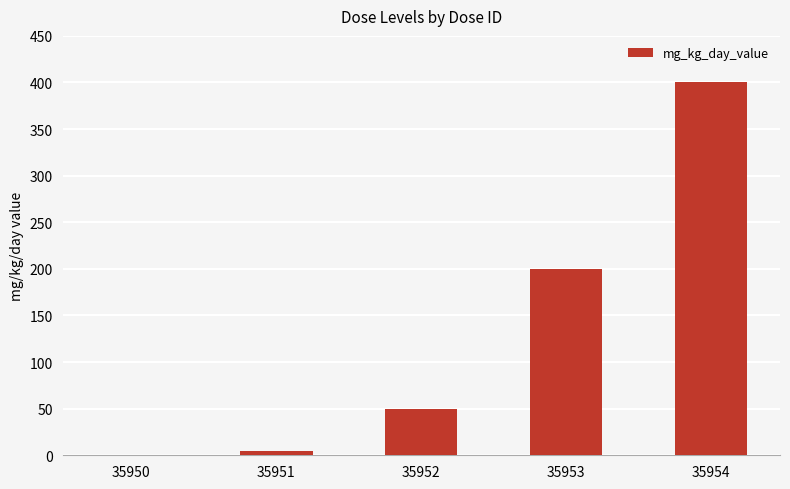

Read the value at 35953, to the nearest 50.

200